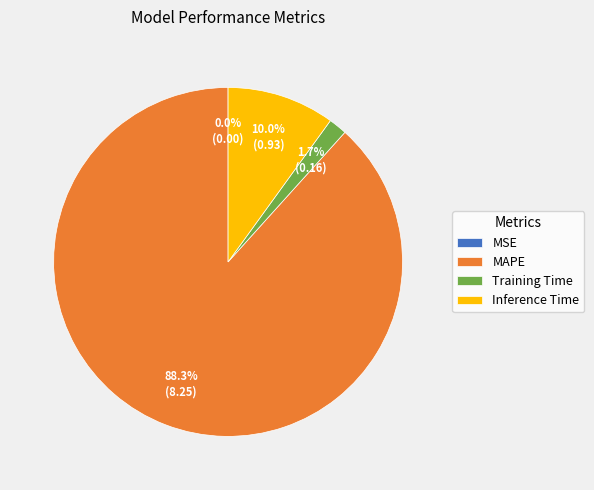

Combined, what portion of the pie is MAPE and Training Time?

90.0%